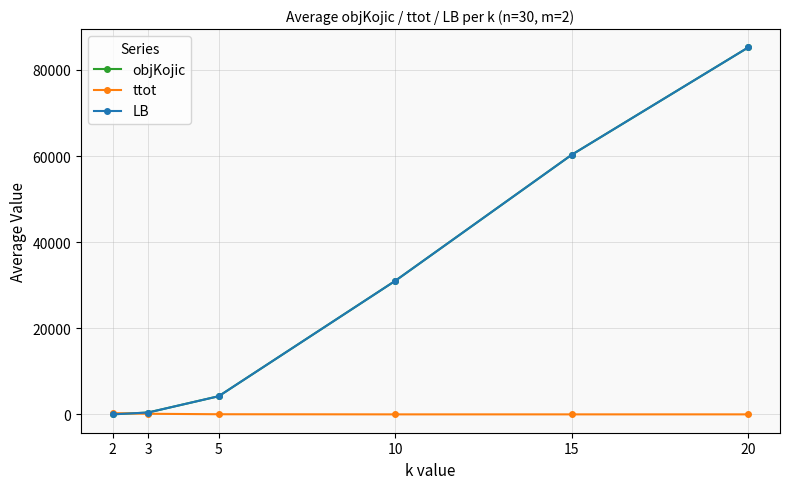

Between 2 and 5, which series saw the biggest shift?

objKojic